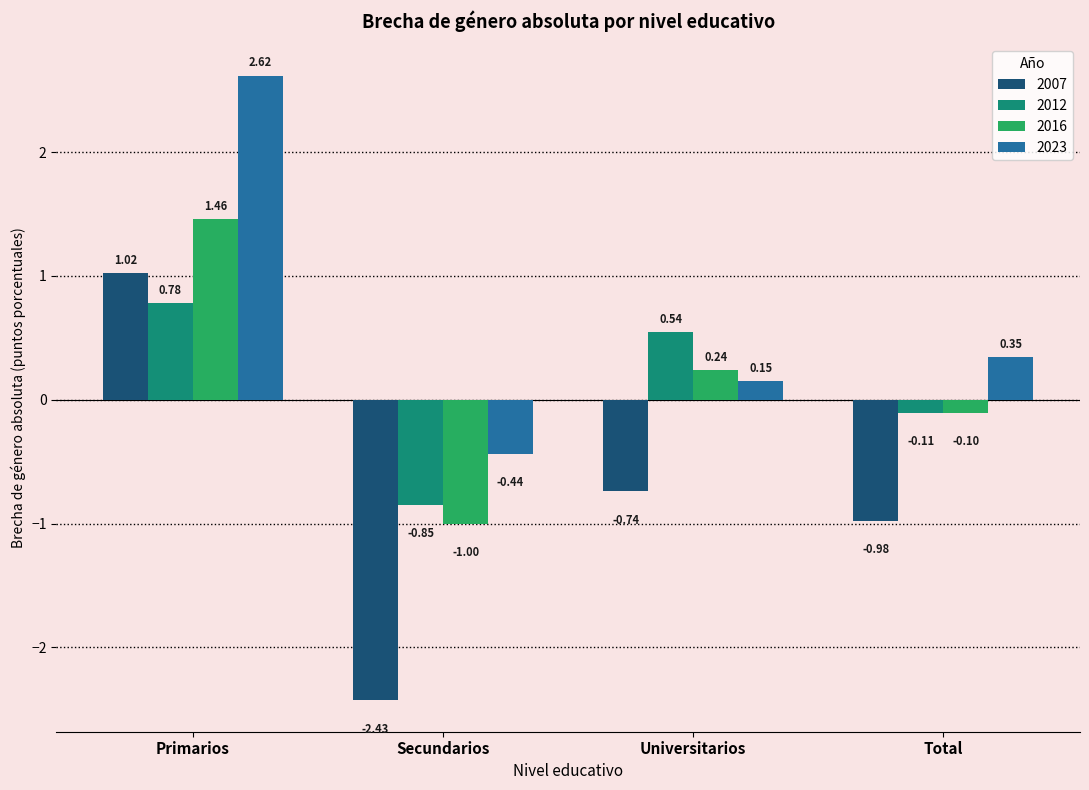

What is the spread (max minus min) of values at Primarios?

1.8